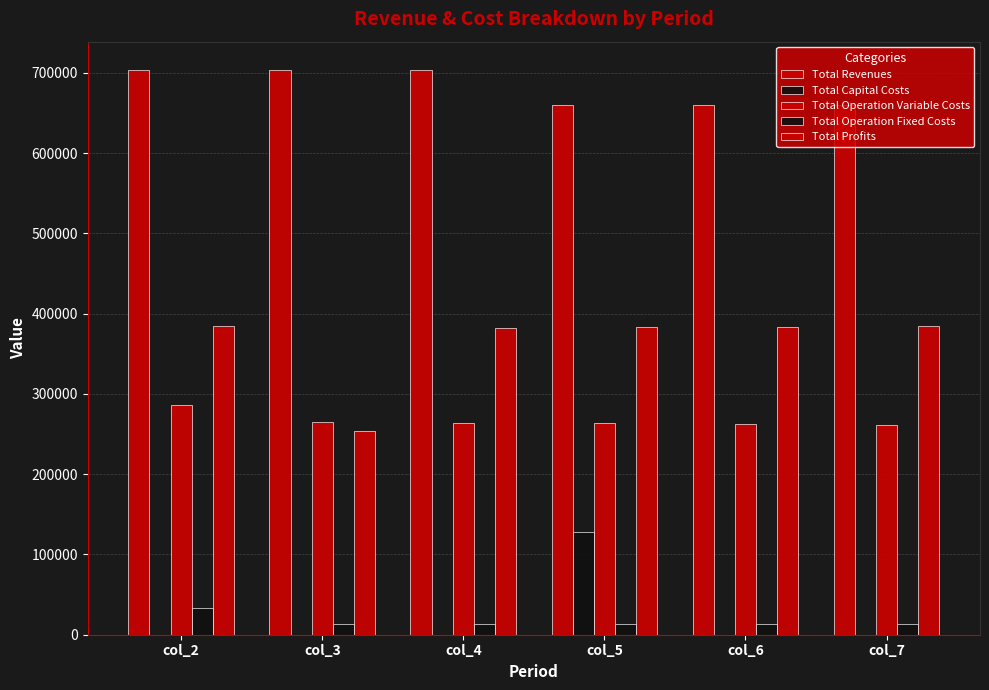

How many groups of bars are there?

6